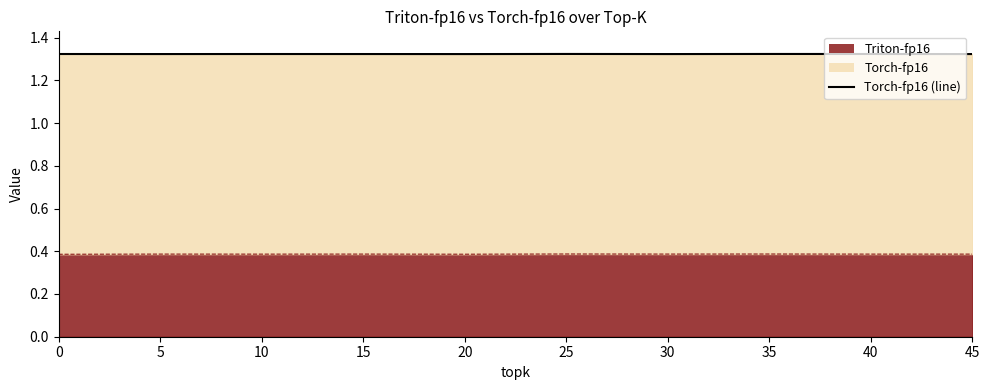

Is it true that the value at 10 is 1.3?

True